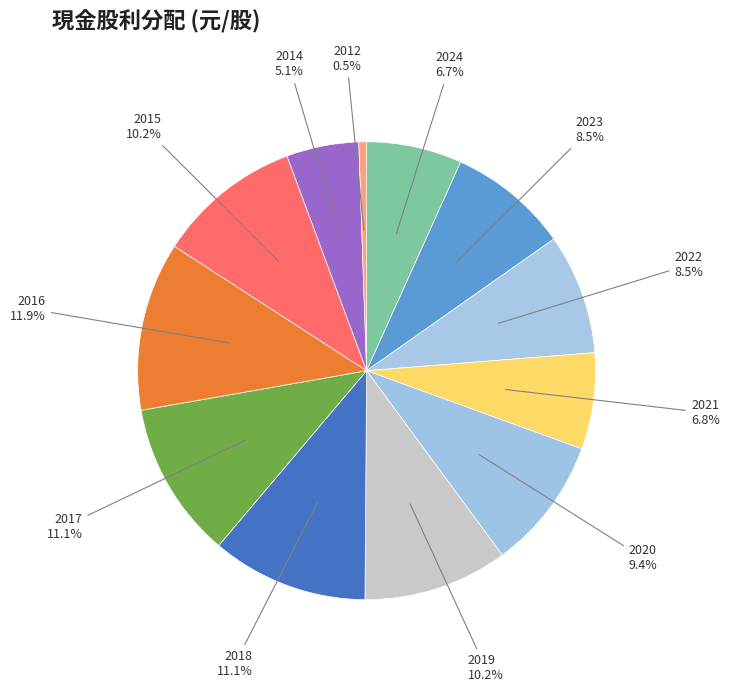

How many segments does this pie chart have?

12